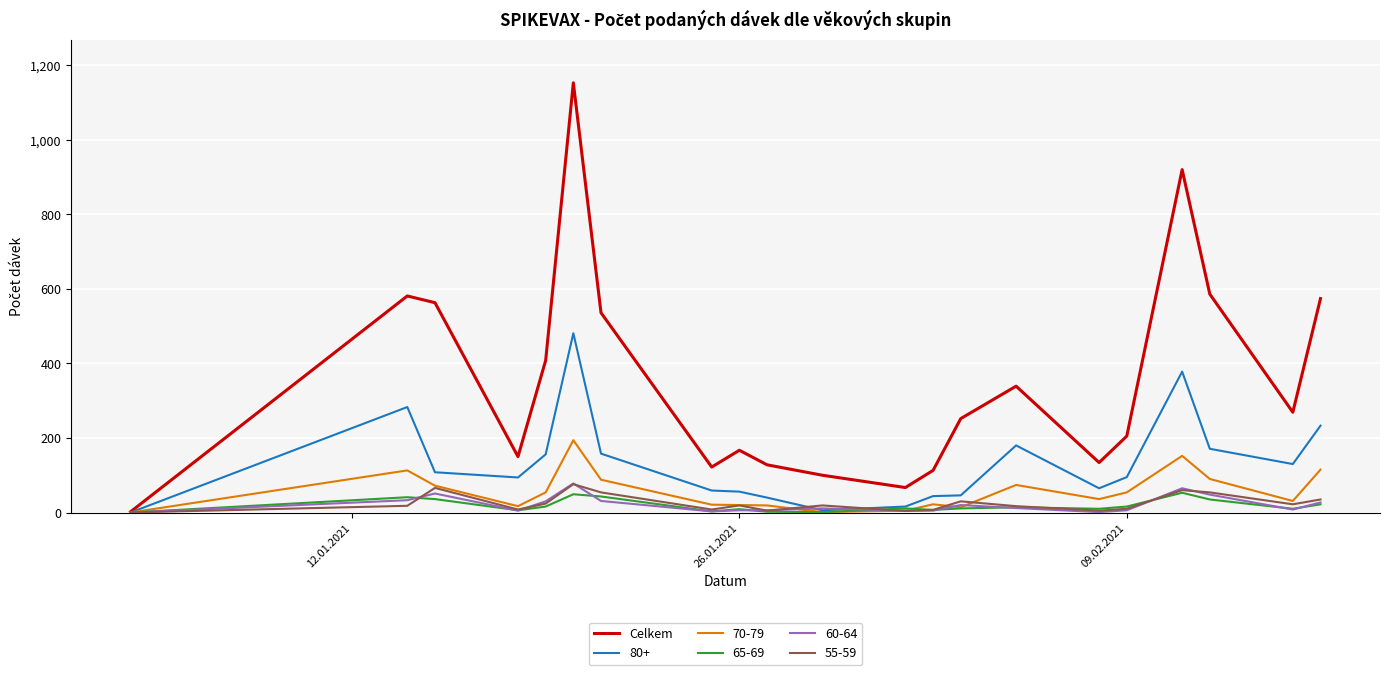

Which series has the widest spread of values?

Celkem